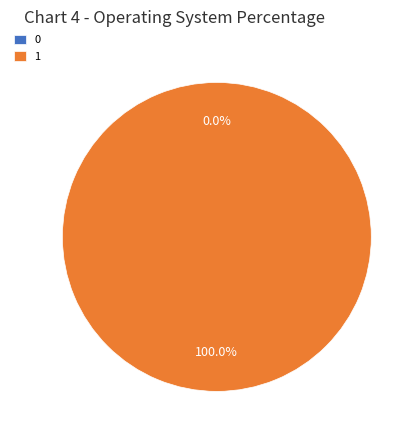

To the nearest percent, what is the difference between the largest and smallest slice percentages?

100%